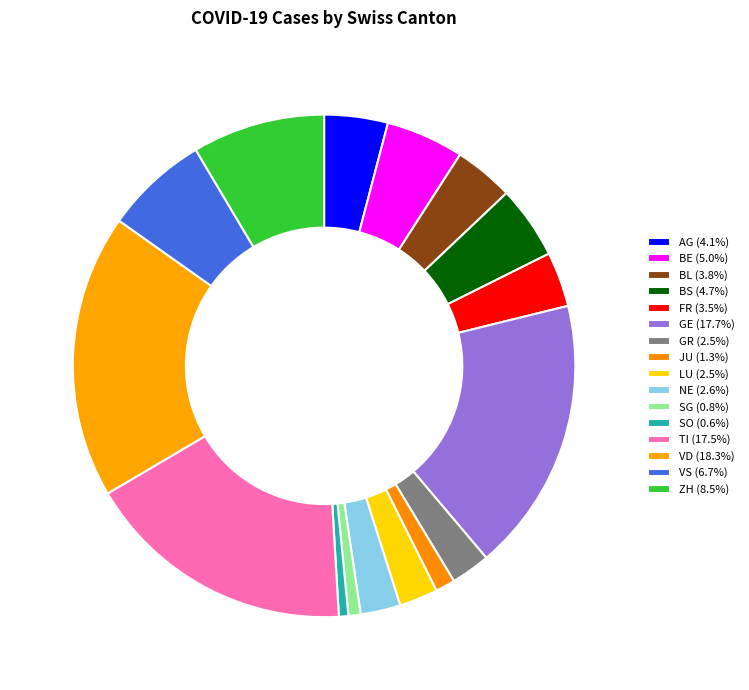

Is the sum of TI and NE greater than half?

No